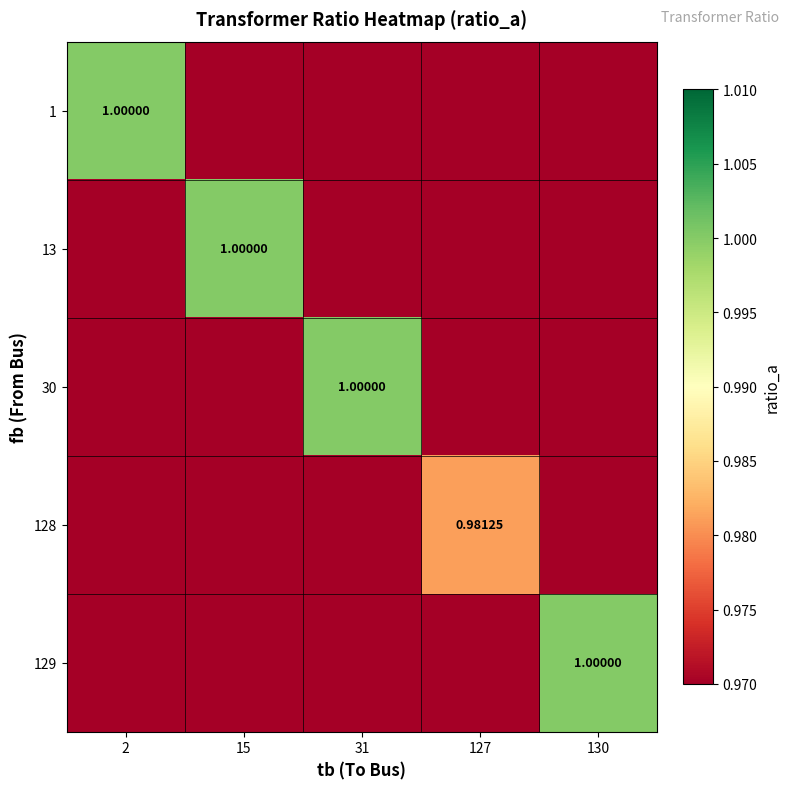

At how many categories does at least one series exceed 0?

5